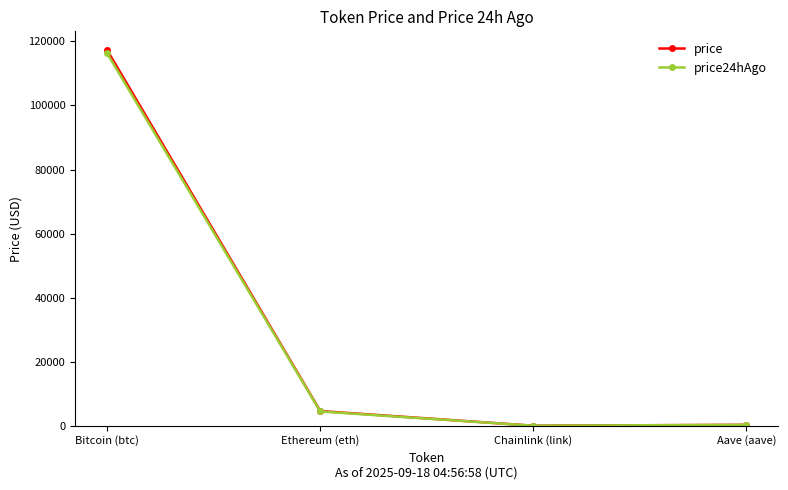

At which category does the chart reach its peak across all series?

Bitcoin (btc)